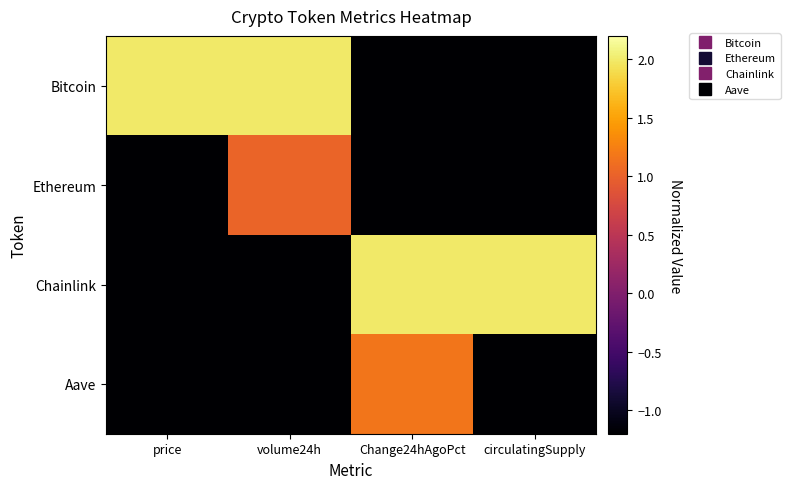

What is the smallest value displayed?

-2.0